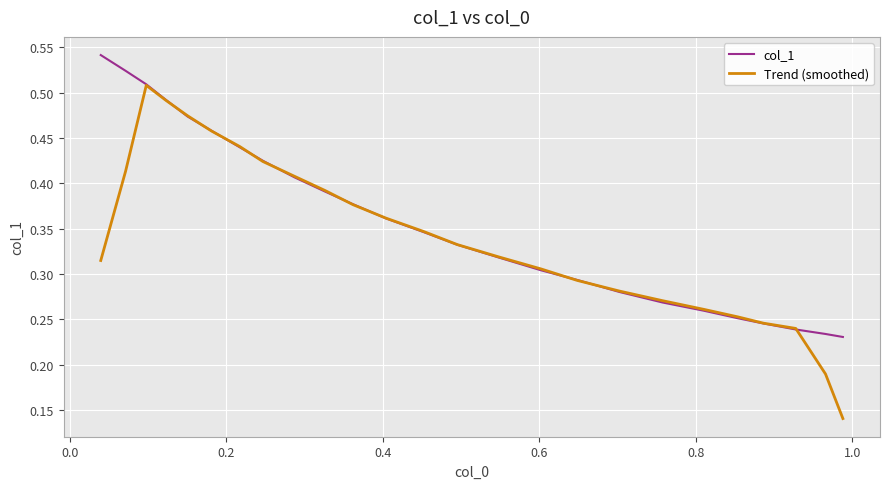

List the series in order of their peak value, lowest first.

Trend (smoothed), col_1